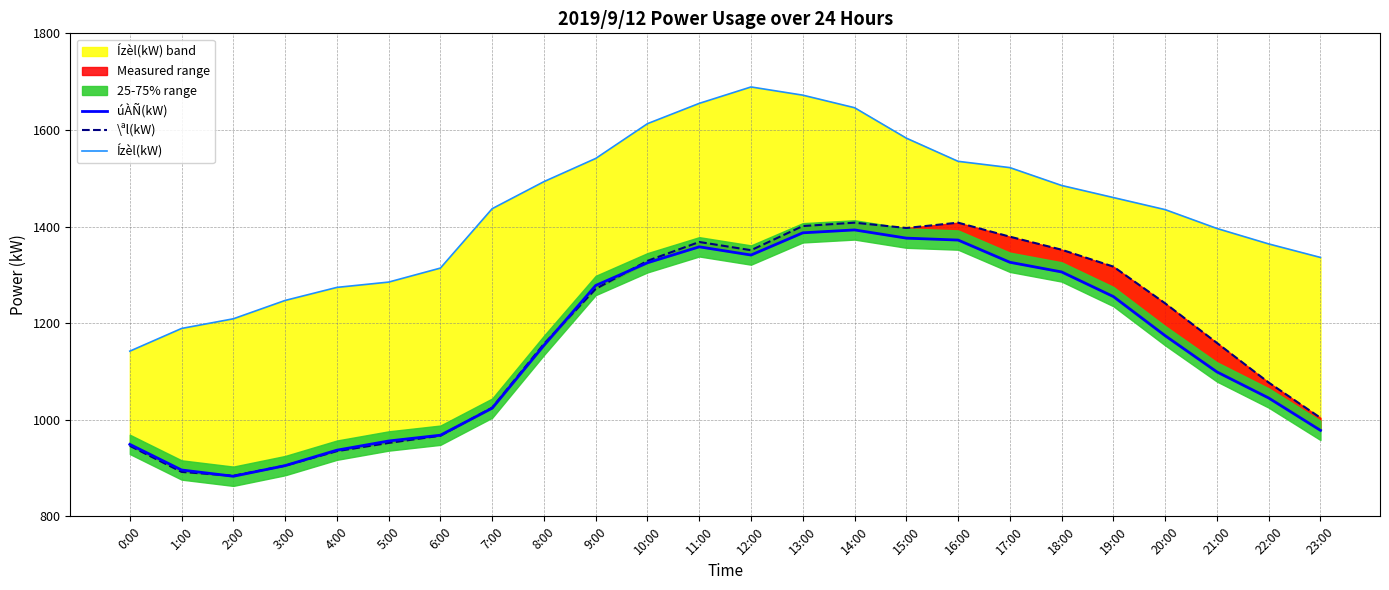

What is the difference between the highest and lowest values at 20:00?

261